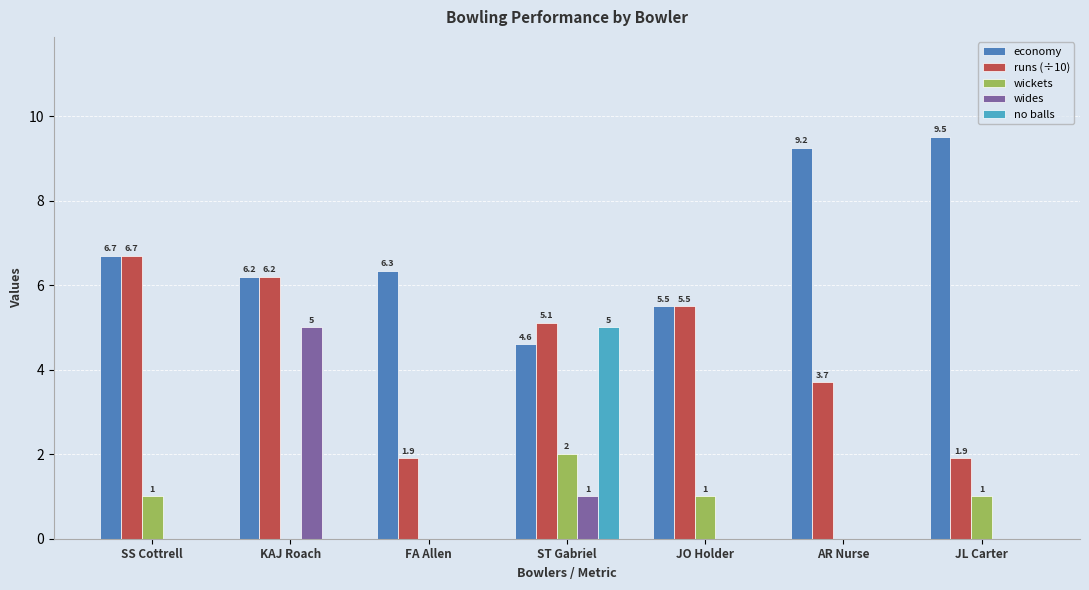

Between ST Gabriel and AR Nurse, which series saw the biggest shift?

no balls